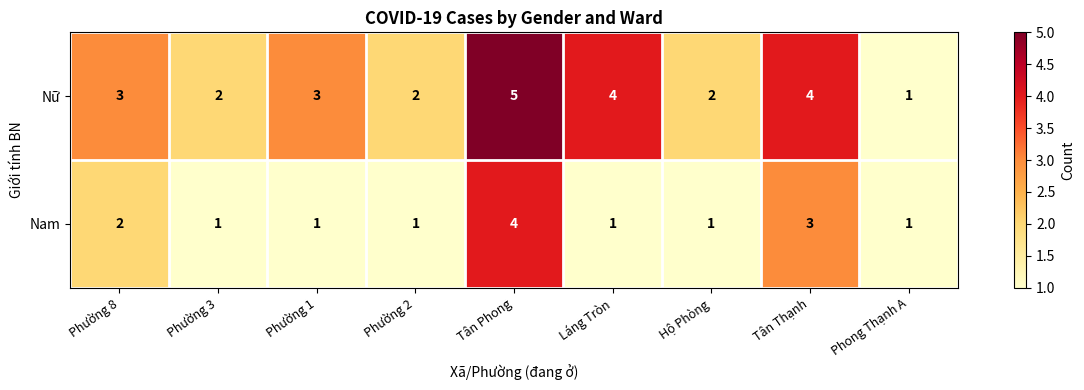

What is the maximum value shown in the chart?

5